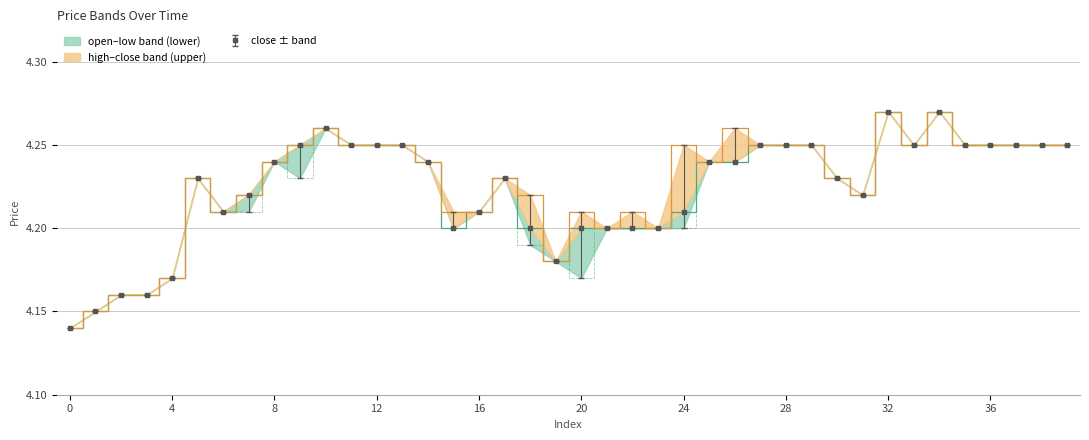

Reading right to left, list all the values displayed in this chart.

close: 39=4.2	38=4.2	37=4.2	36=4.2	35=4.2	34=4.3	33=4.2	32=4.3	31=4.2	30=4.2	29=4.2	28=4.2	27=4.2	26=4.2	25=4.2	24=4.2	23=4.2	22=4.2	21=4.2	20=4.2	19=4.2	18=4.2	17=4.2	16=4.2	15=4.2	14=4.2	13=4.2	12=4.2	11=4.2	10=4.3	9=4.2	8=4.2	7=4.2	6=4.2	5=4.2	4=4.2	3=4.2	2=4.2	1=4.2	0=4.1
high: 39=4.2	38=4.2	37=4.2	36=4.2	35=4.2	34=4.3	33=4.2	32=4.3	31=4.2	30=4.2	29=4.2	28=4.2	27=4.2	26=4.3	25=4.2	24=4.2	23=4.2	22=4.2	21=4.2	20=4.2	19=4.2	18=4.2	17=4.2	16=4.2	15=4.2	14=4.2	13=4.2	12=4.2	11=4.2	10=4.3	9=4.2	8=4.2	7=4.2	6=4.2	5=4.2	4=4.2	3=4.2	2=4.2	1=4.2	0=4.1
low: 39=4.2	38=4.2	37=4.2	36=4.2	35=4.2	34=4.3	33=4.2	32=4.3	31=4.2	30=4.2	29=4.2	28=4.2	27=4.2	26=4.2	25=4.2	24=4.2	23=4.2	22=4.2	21=4.2	20=4.2	19=4.2	18=4.2	17=4.2	16=4.2	15=4.2	14=4.2	13=4.2	12=4.2	11=4.2	10=4.3	9=4.2	8=4.2	7=4.2	6=4.2	5=4.2	4=4.2	3=4.2	2=4.2	1=4.2	0=4.1